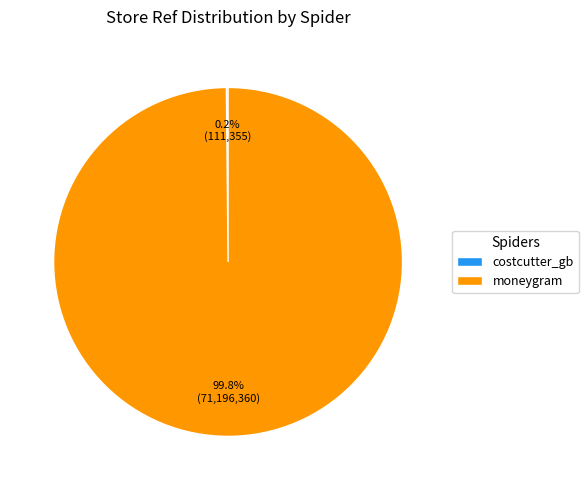

What is the largest slice in the pie chart?

moneygram